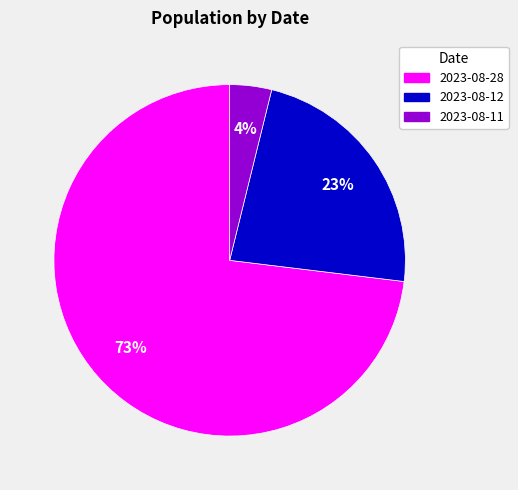

To the nearest percent, what is the difference between the 2023-08-11 and 2023-08-28 slice percentages?

69%